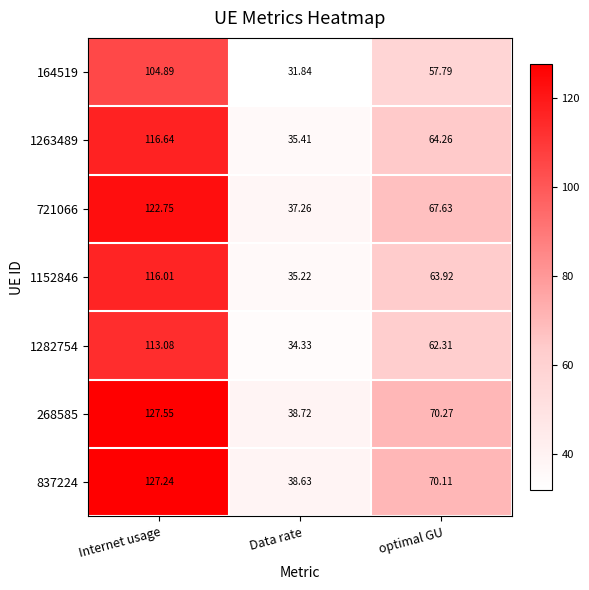

Which category has the highest value in the 164519 series?

Internet usage